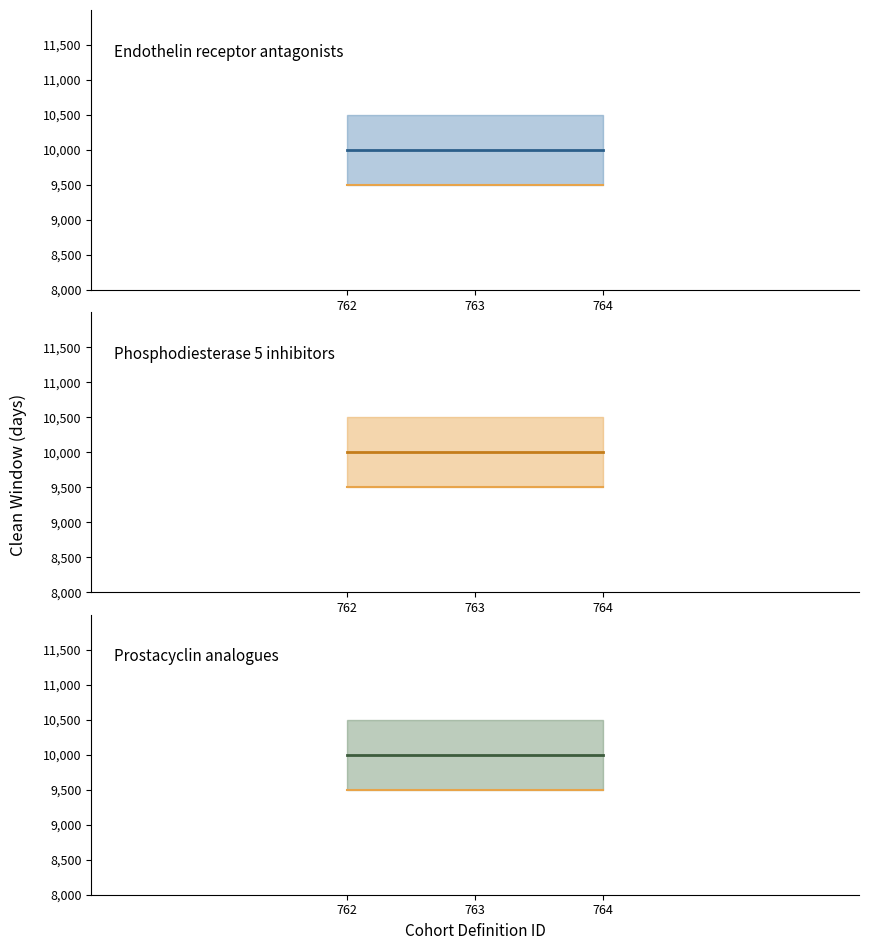

Is this an area chart (filled region under the line)?

No